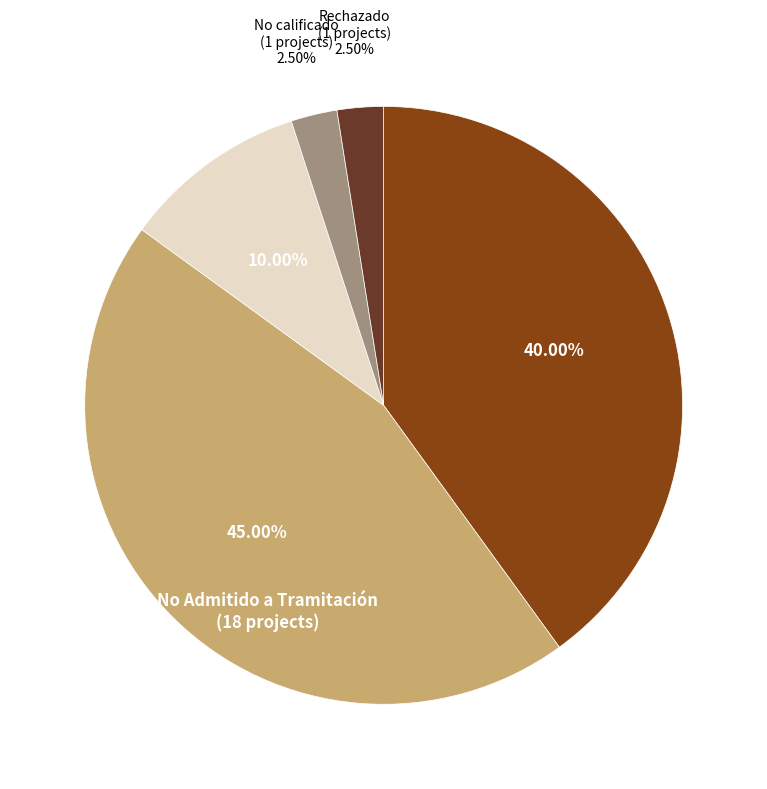

Is there any slice that represents more than half of the pie?

No